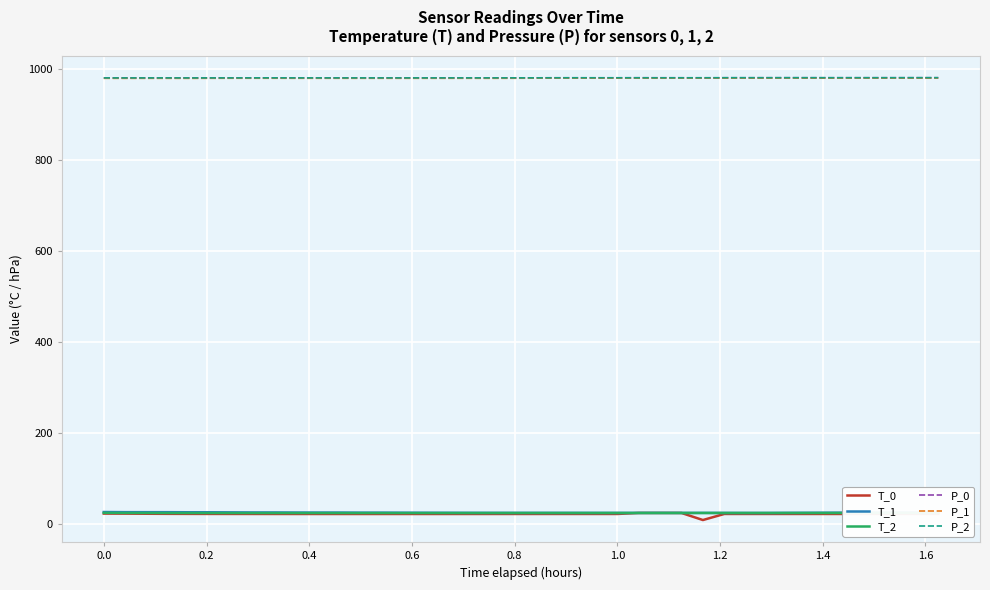

What is the highest value of the T_0 series?

23.6